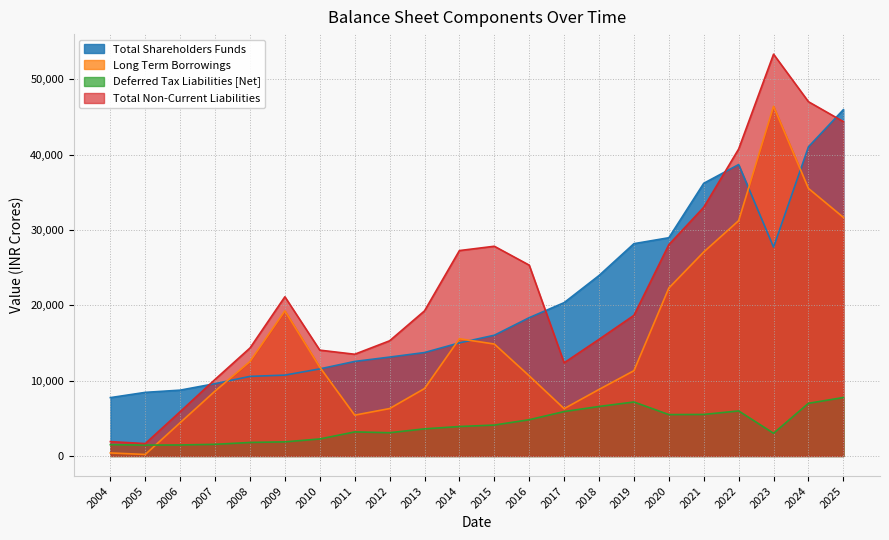

What is the difference between the Long Term Borrowings values at 2023 and 2007?

37787.8